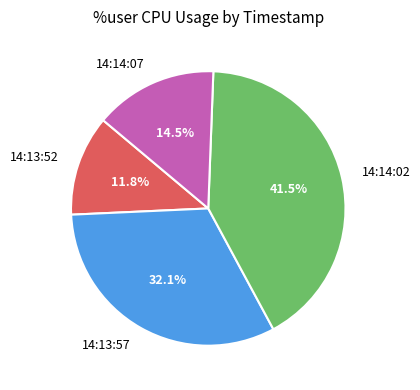

Is there any slice that represents more than half of the pie?

No